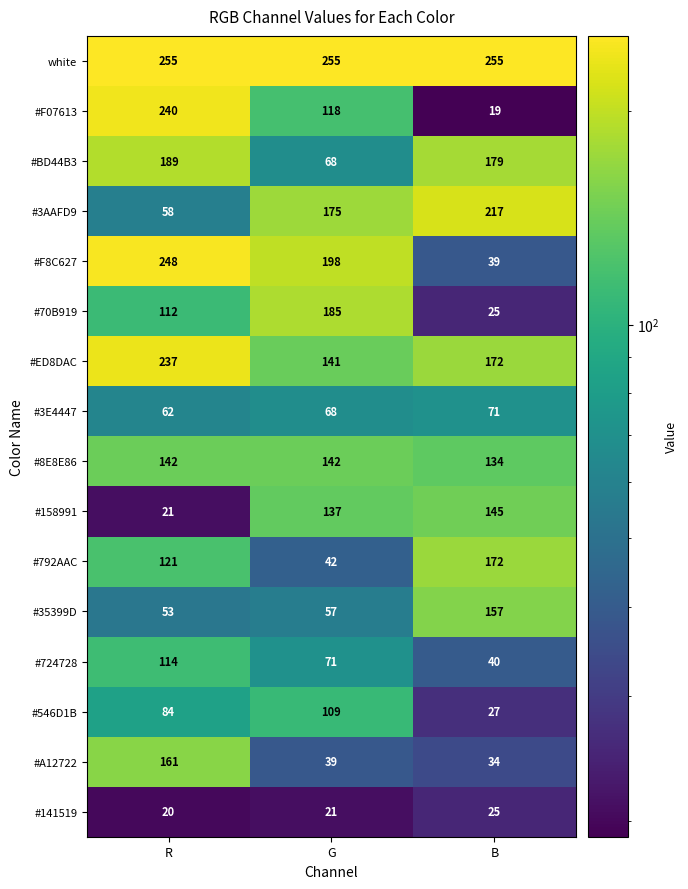

What is the spread (max minus min) of values at B?

236